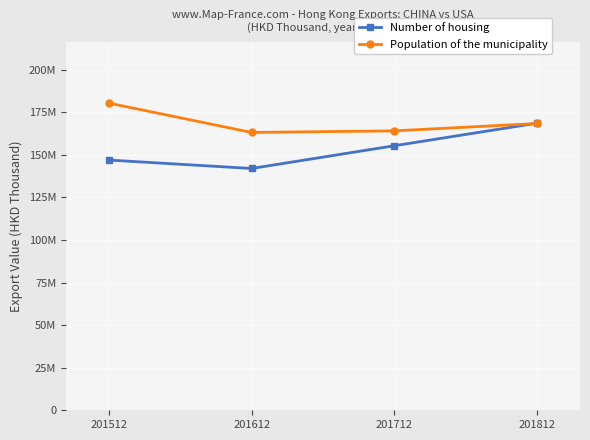

Does the chart have visible grid lines?

Yes